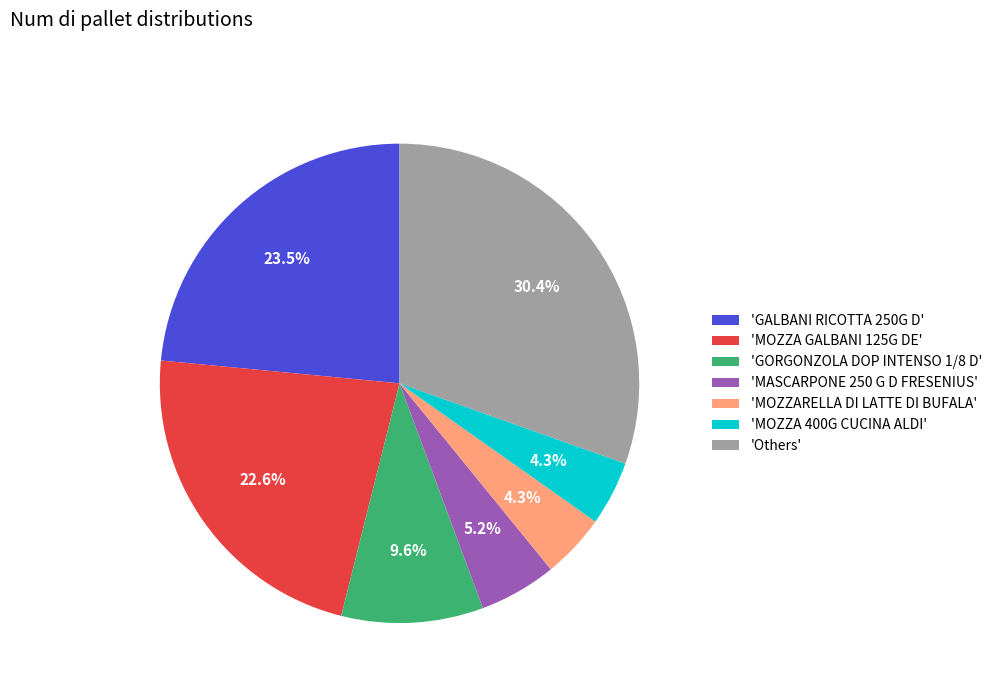

What percentage is NOT represented by 'MASCARPONE 250 G D FRESENIUS'?

94.8%